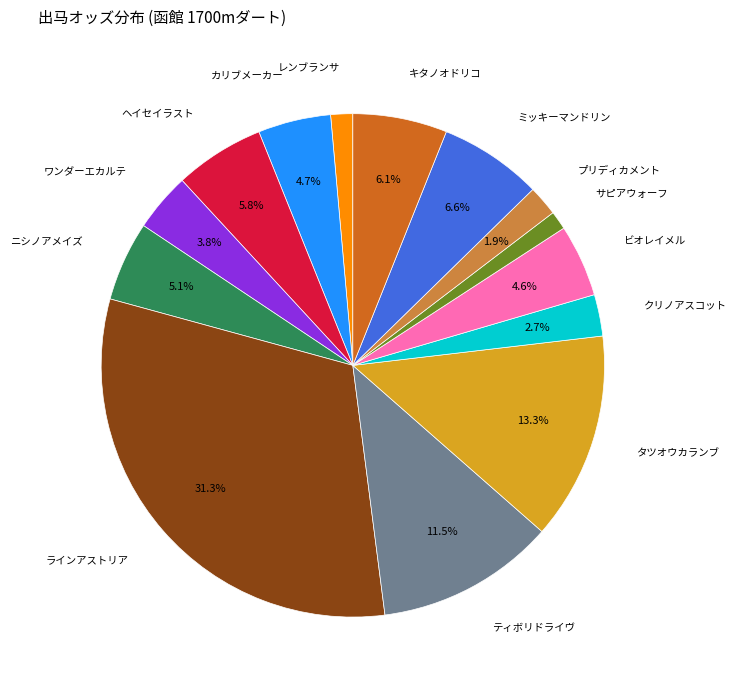

Does any single category account for the majority?

No